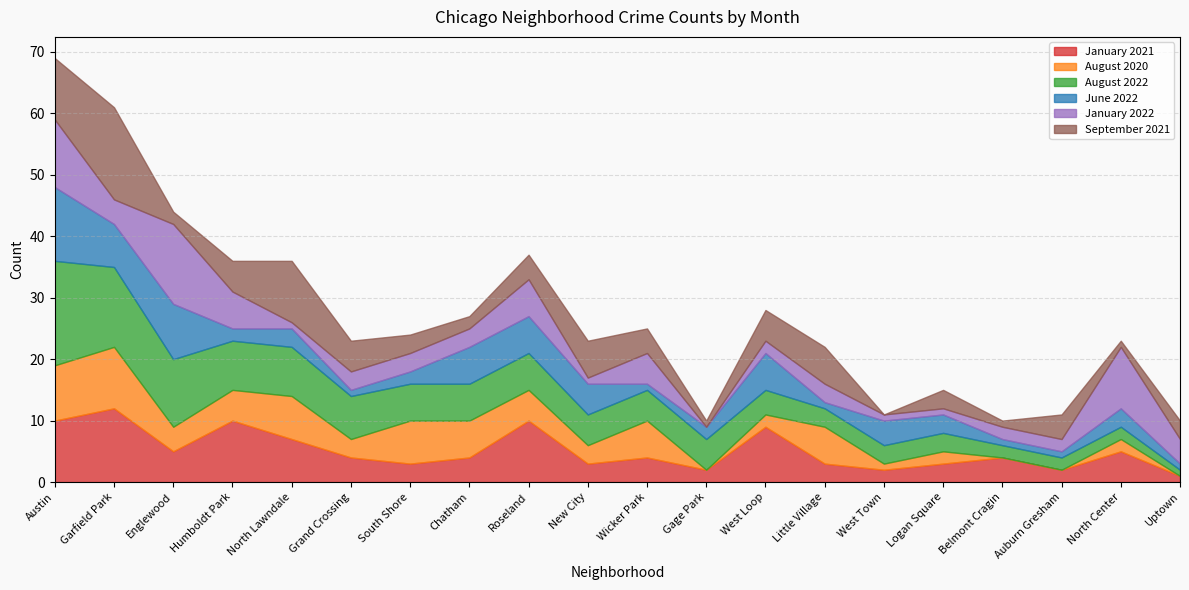

At which label does June 2022 reach its minimum?

Grand Crossing